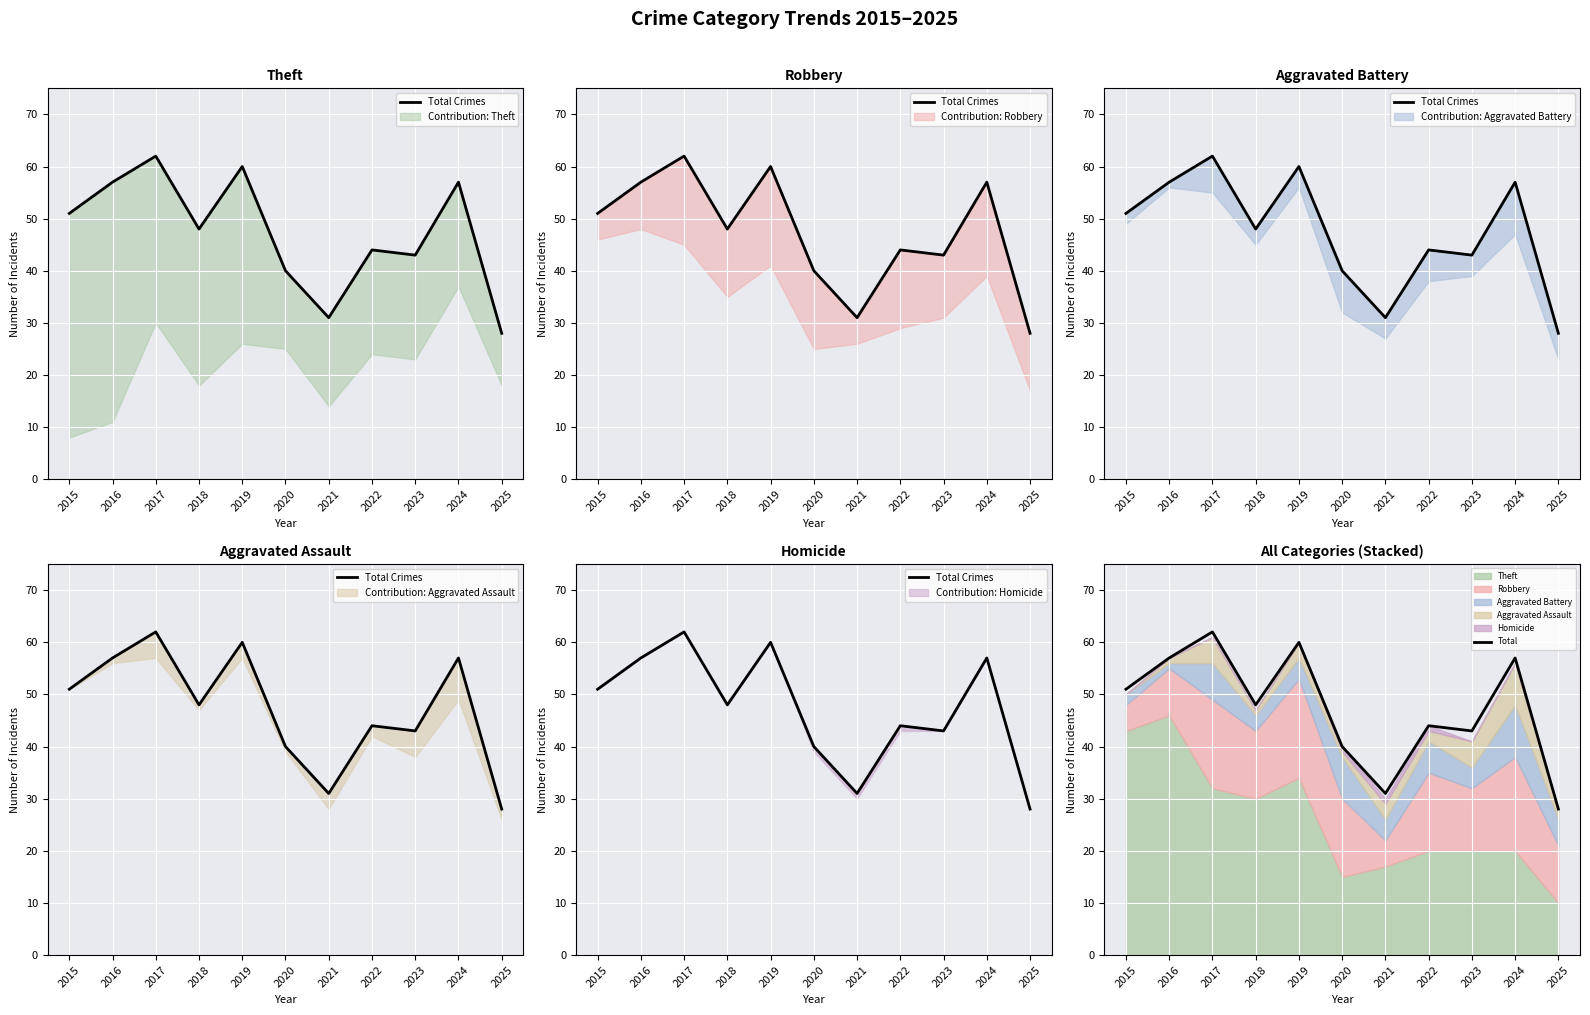

Does the chart display data point markers on the line(s)?

No